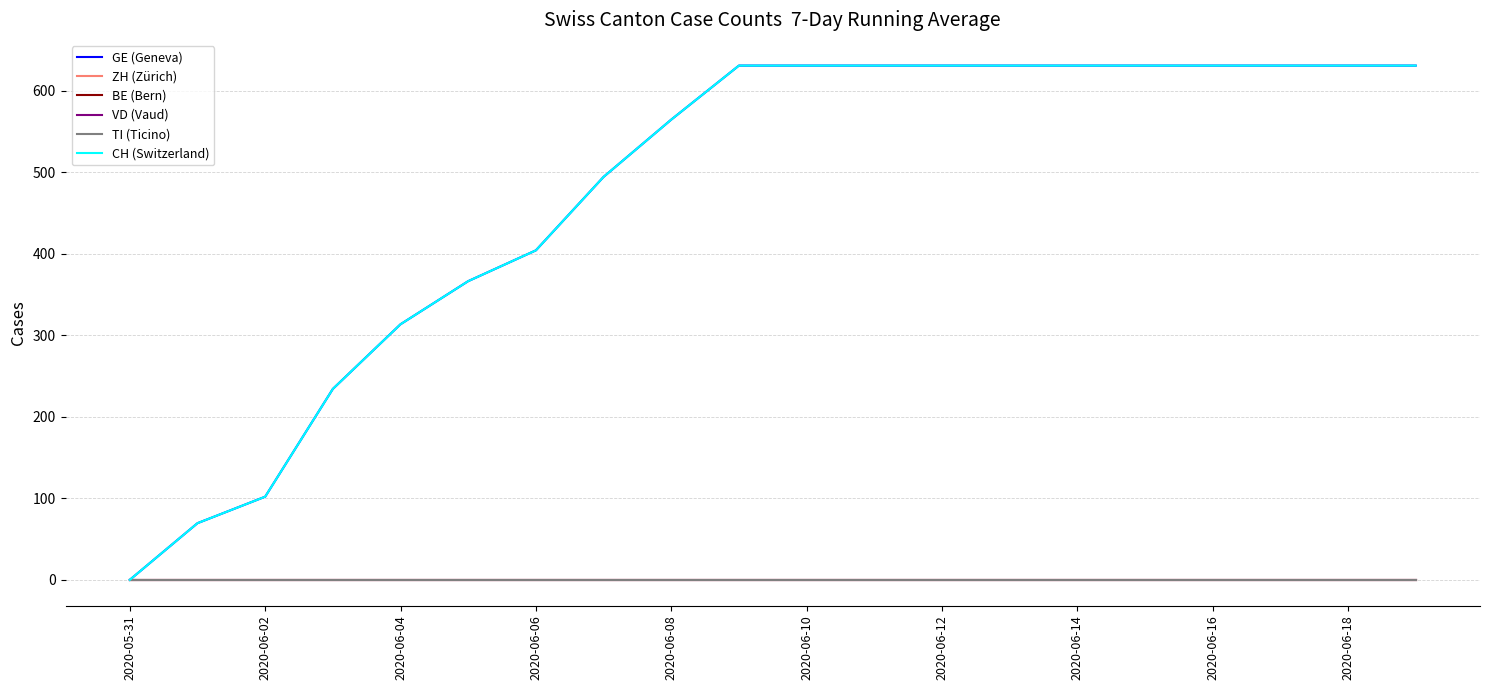

Is this an area chart (filled region under the line)?

No